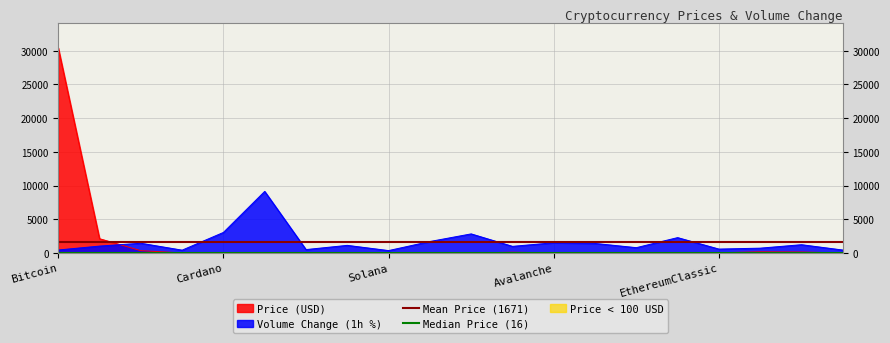

What is the highest value of the Volume Change (1h %) series?

9129.5